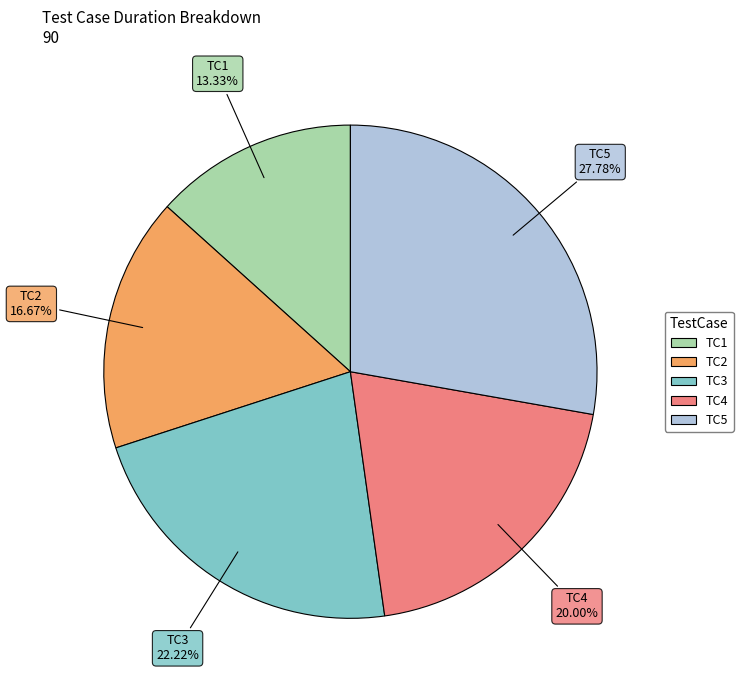

Does TC3 represent more than half of the total?

No